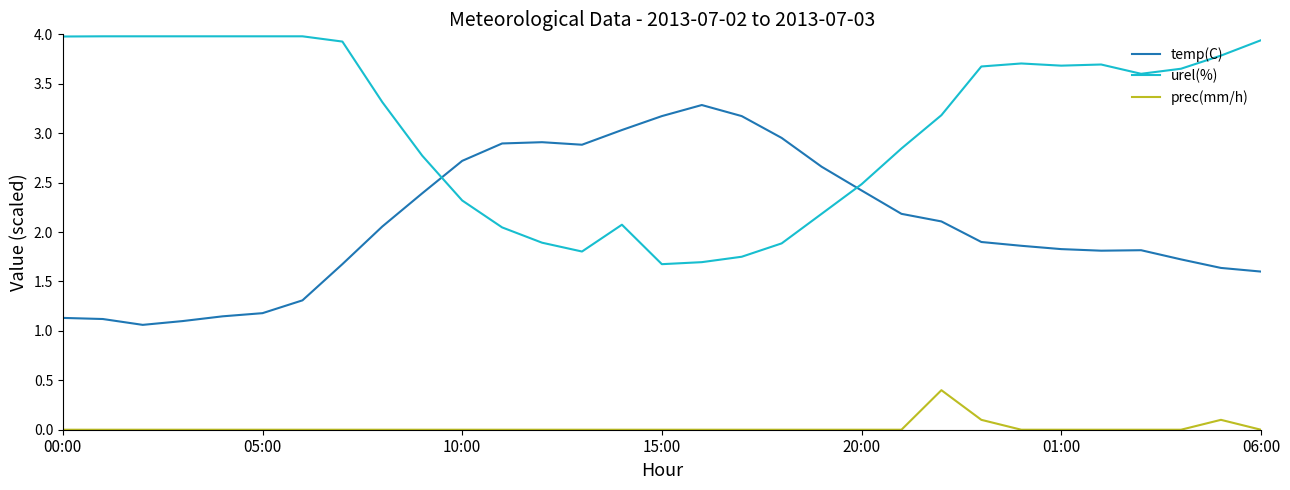

What is the maximum value shown in the chart?

4.0